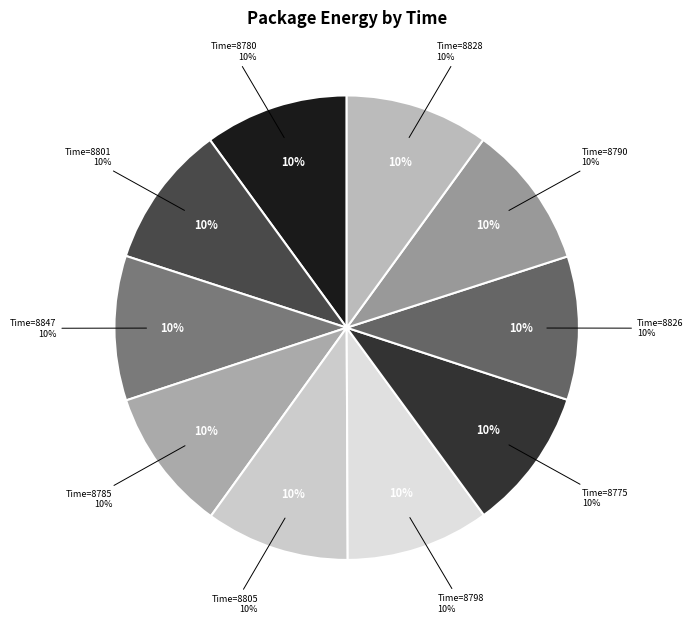

To the nearest percent, what portion does 8798 represent?

10%